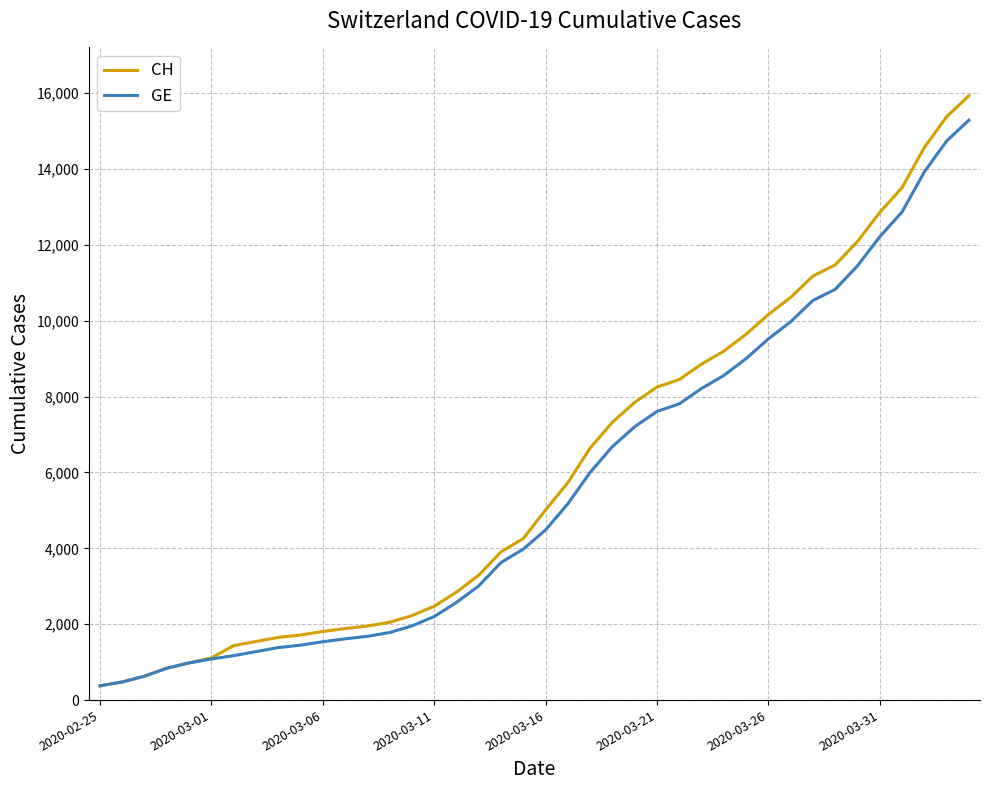

Which series has the widest spread of values?

CH